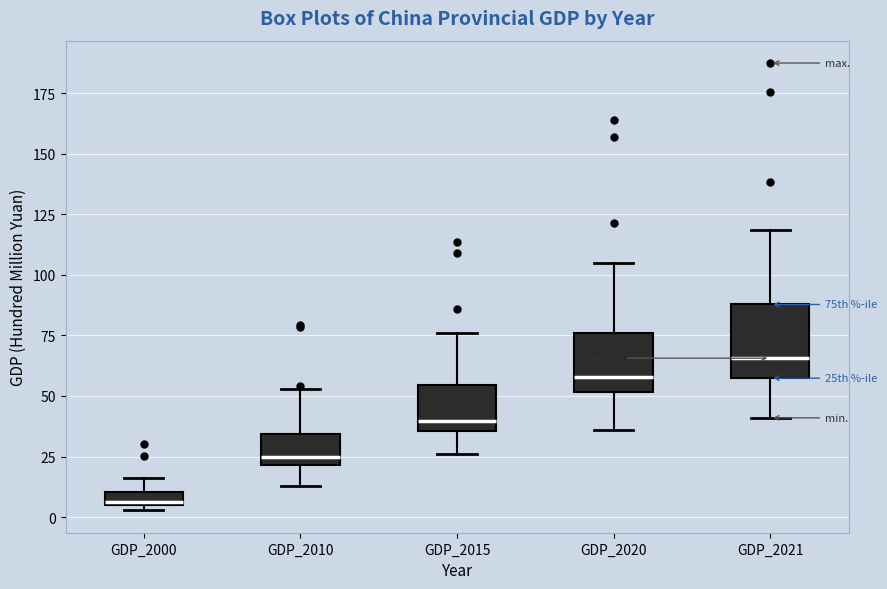

Which box has the highest median line?

GDP_2021